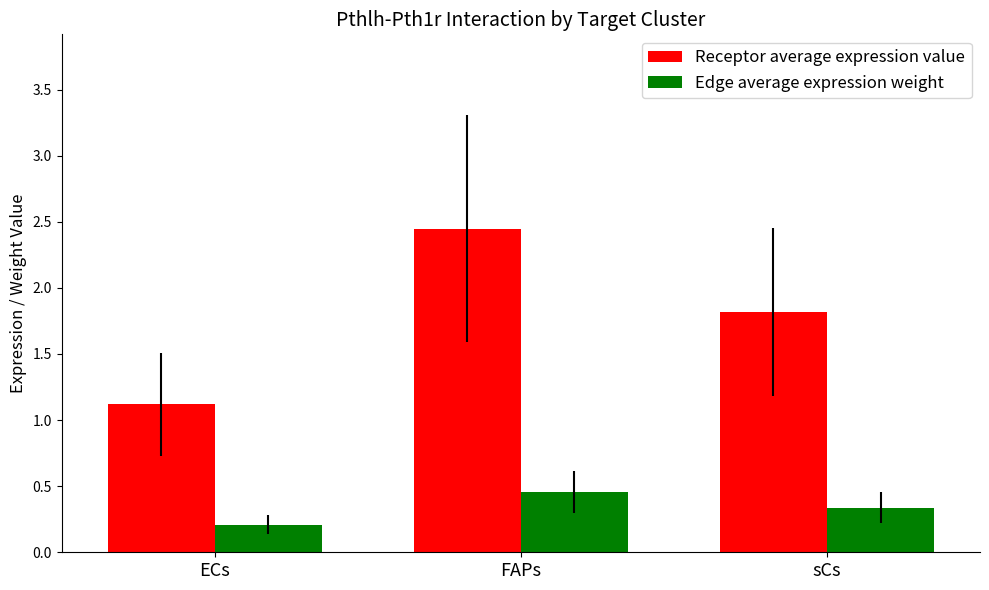

The Receptor average expression value series shows 0.7 at ECs. True or false?

False